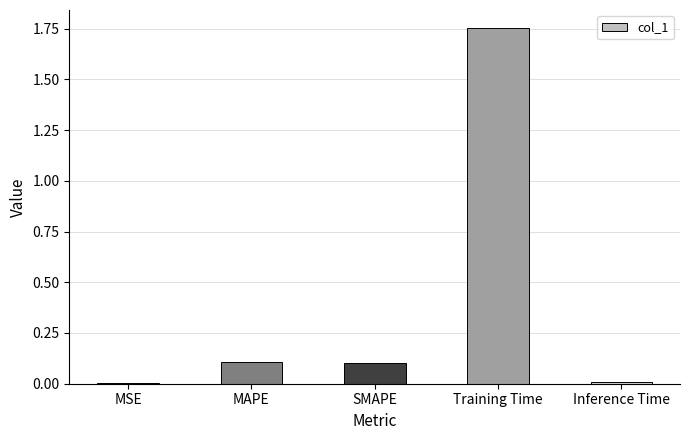

What is the sum of all values?

2.0